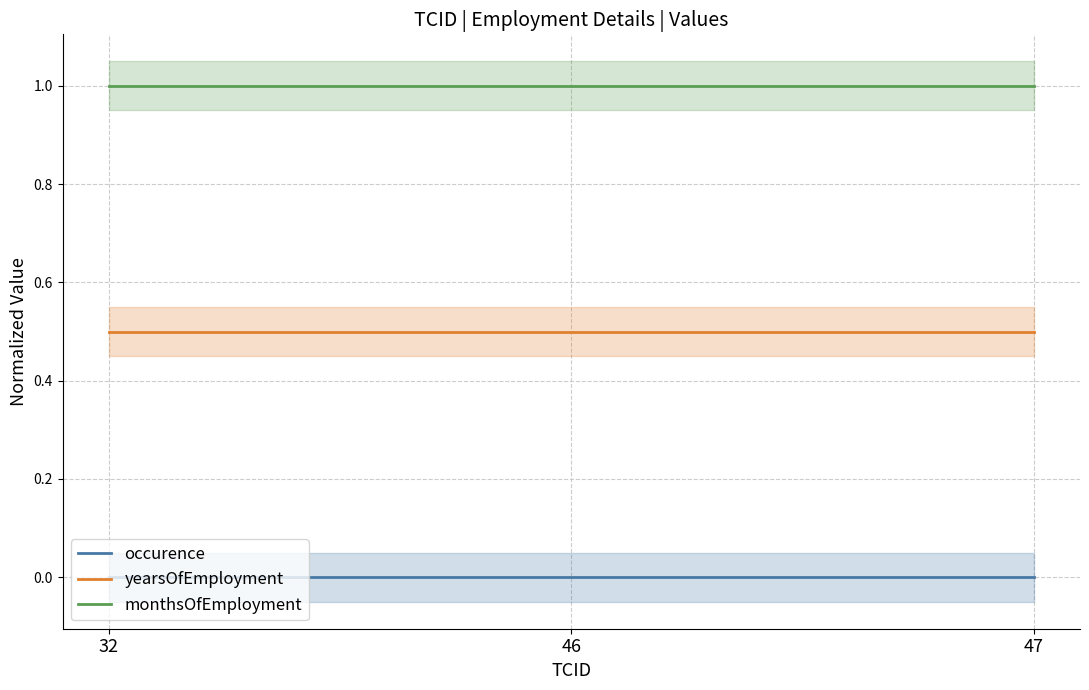

Which has a higher value, 46 or 32?

46